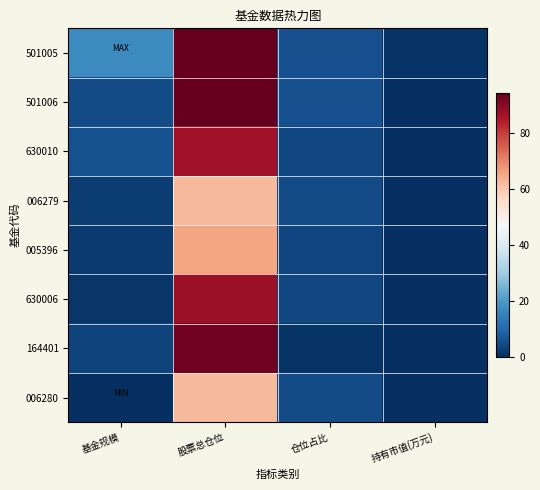

Which label corresponds to the largest value in the chart?

股票总仓位